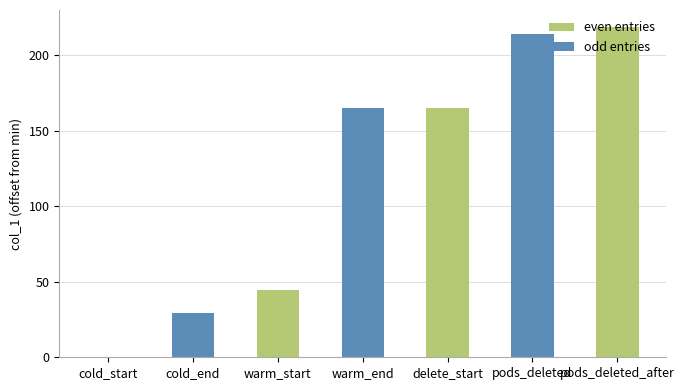

The chart shows a value of 165.3 at warm_end. True or false?

True